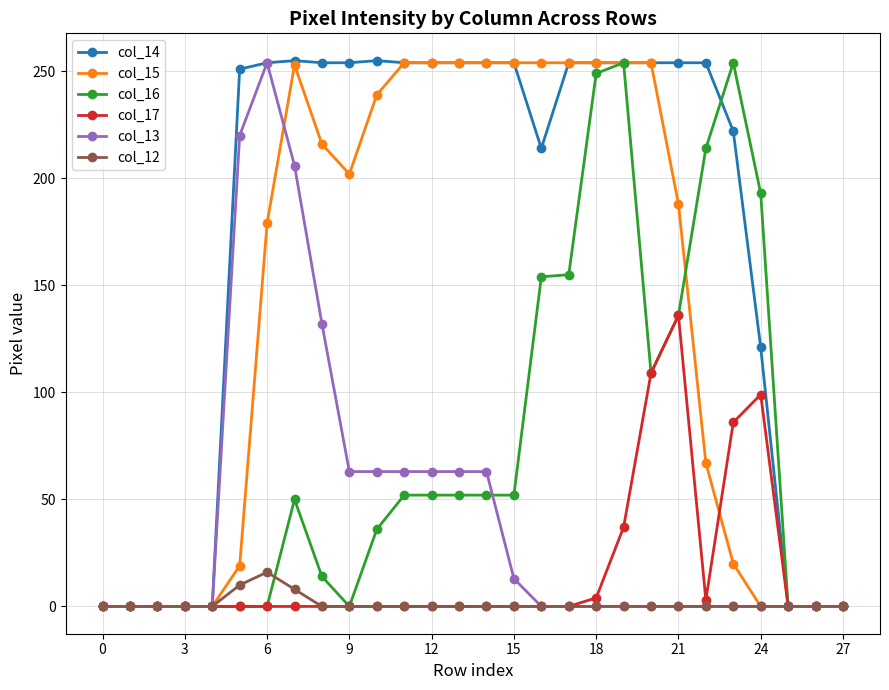

Which series has the largest total across all categories?

col_14